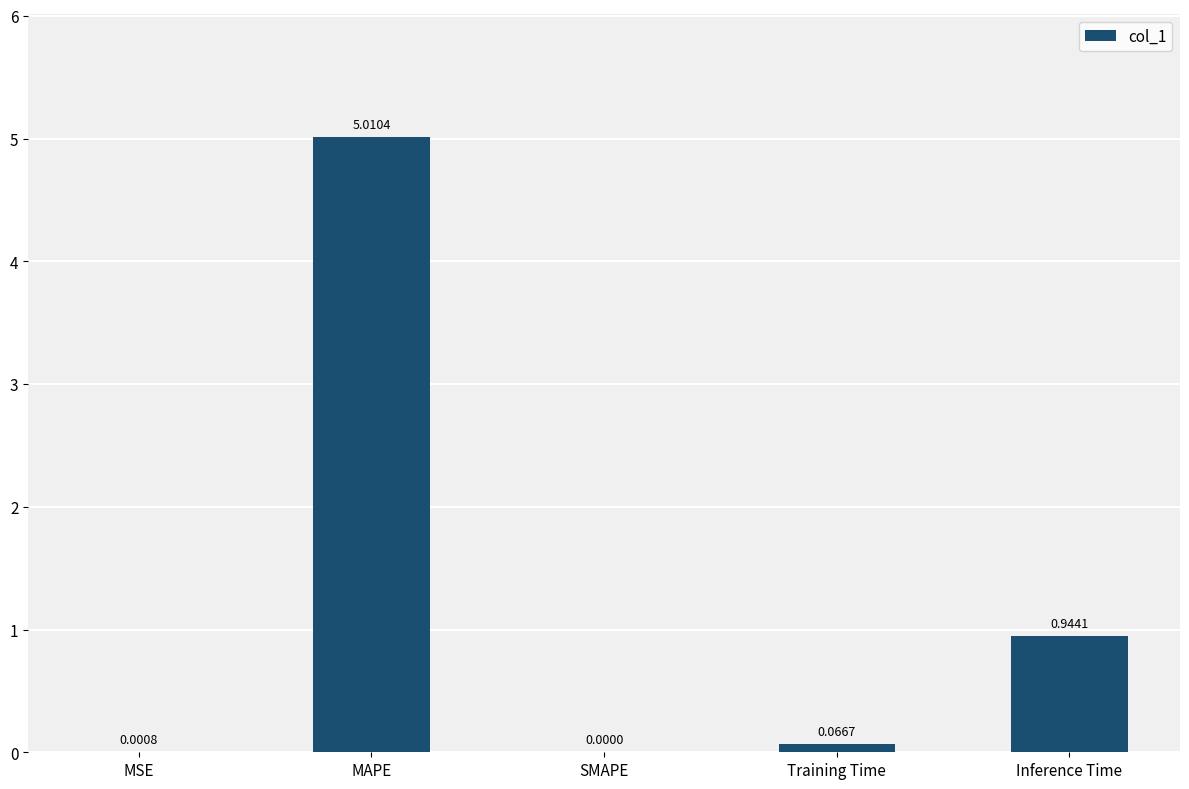

Is it true that the value at MAPE is 5.0?

True